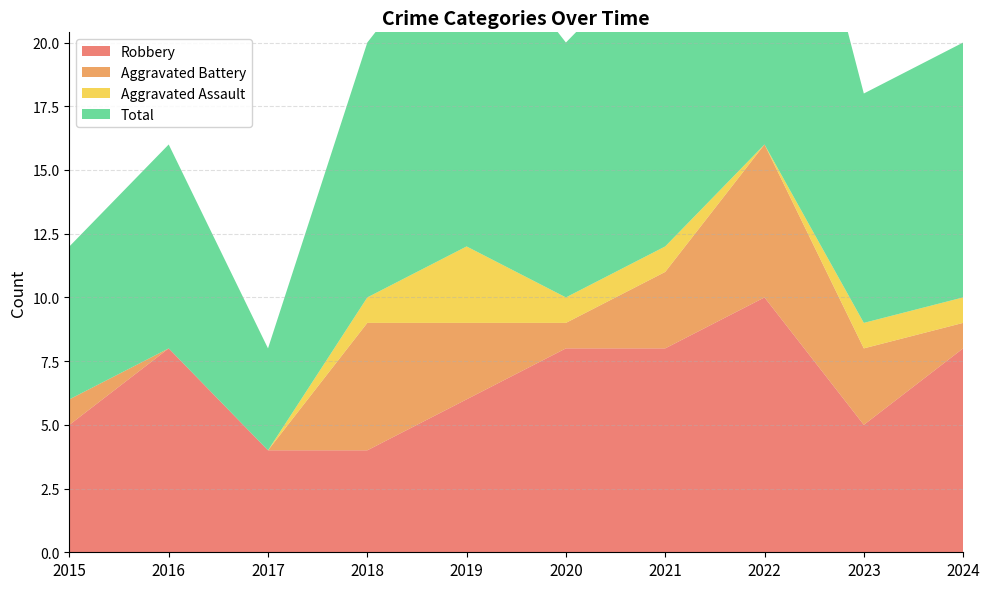

Reading left to right, what are all the values shown in this chart?

Robbery: 5	8	4	4	6	8	8	10	5	8
Aggravated Battery: 1	0	0	5	3	1	3	6	3	1
Aggravated Assault: 0	0	0	1	3	1	1	0	1	1
Total: 6	8	4	10	13	10	12	17	9	10